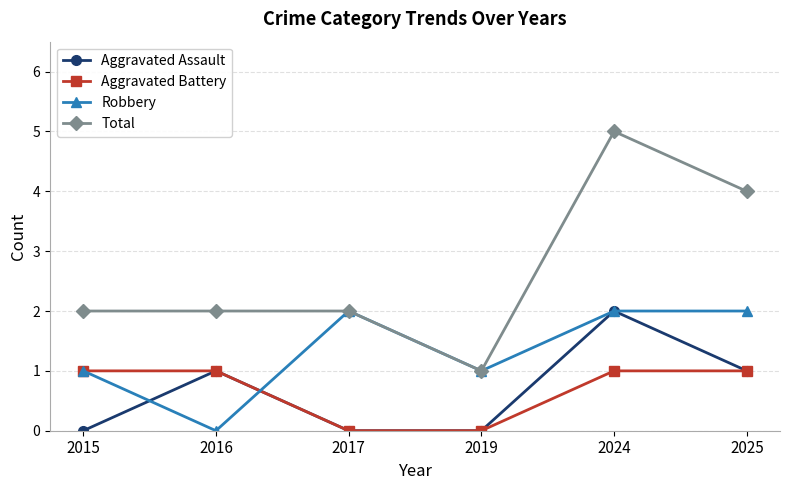

What is the difference between the second highest and minimum values in the Aggravated Battery series?

1